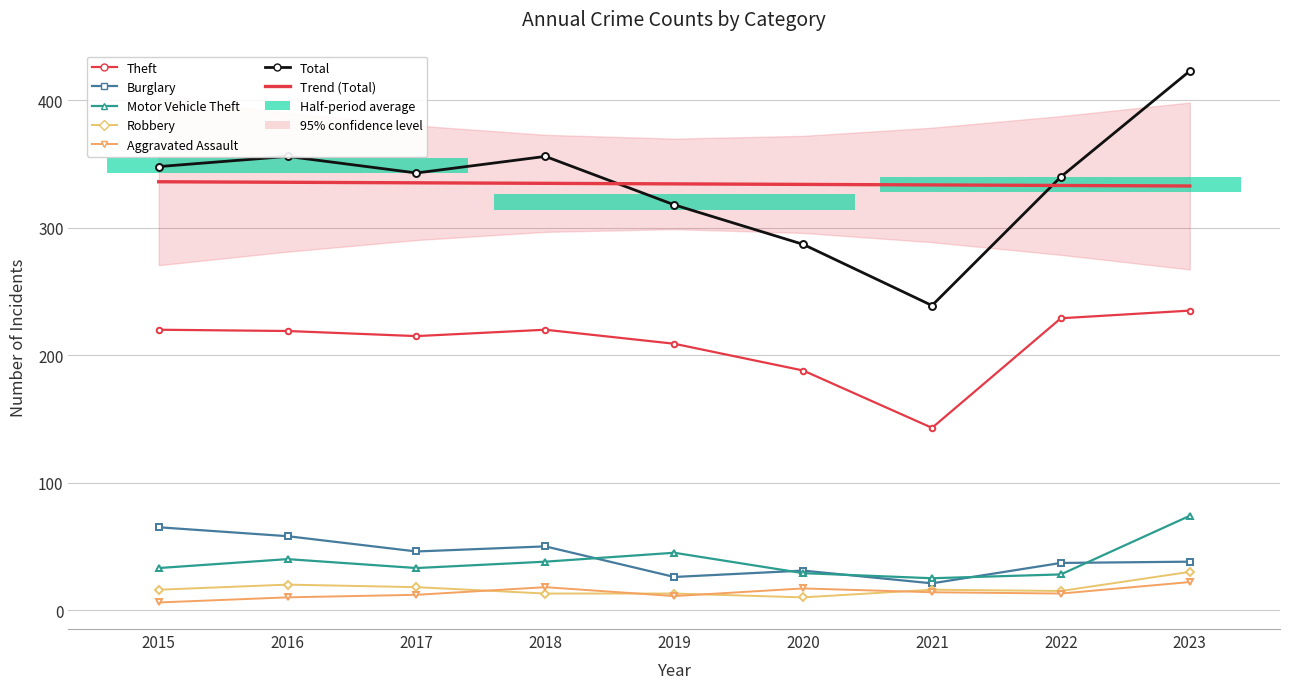

At which category does Theft reach its first local peak?

2018